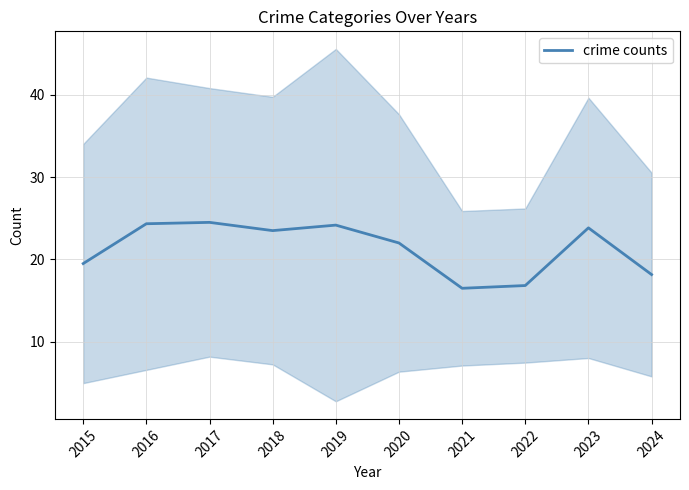

What is the difference between the values at 2017 and 2020?

2.5